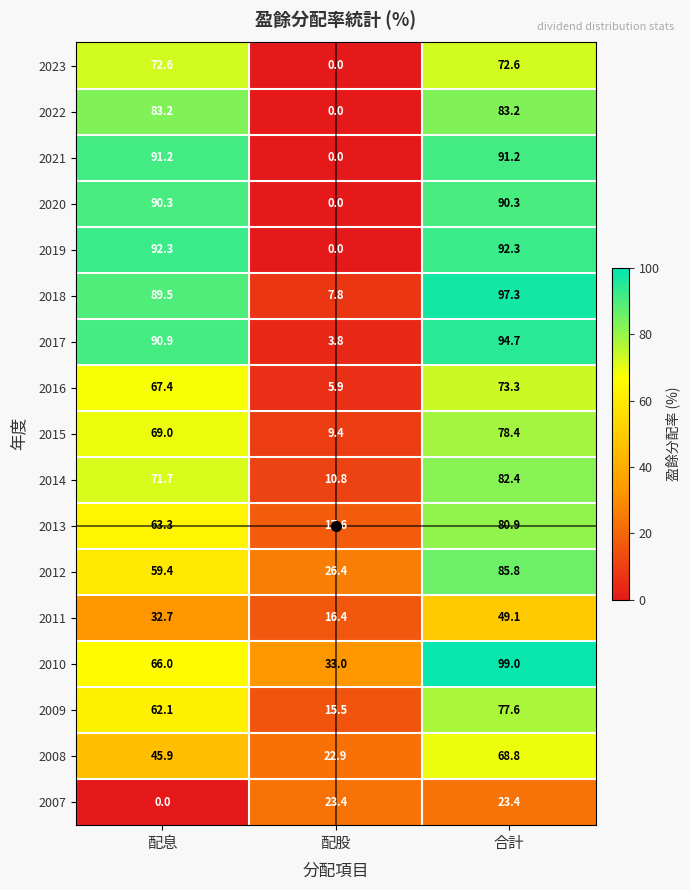

Is the value of 2008 at 合計 greater than the value of 2007 at 合計?

Yes